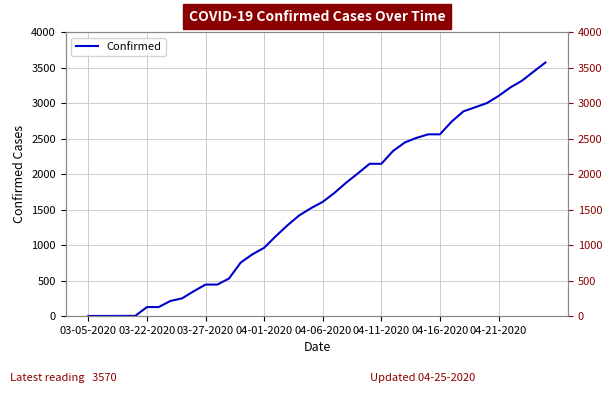

Approximately how many times larger is the value at 18 compared to 15?

1.5